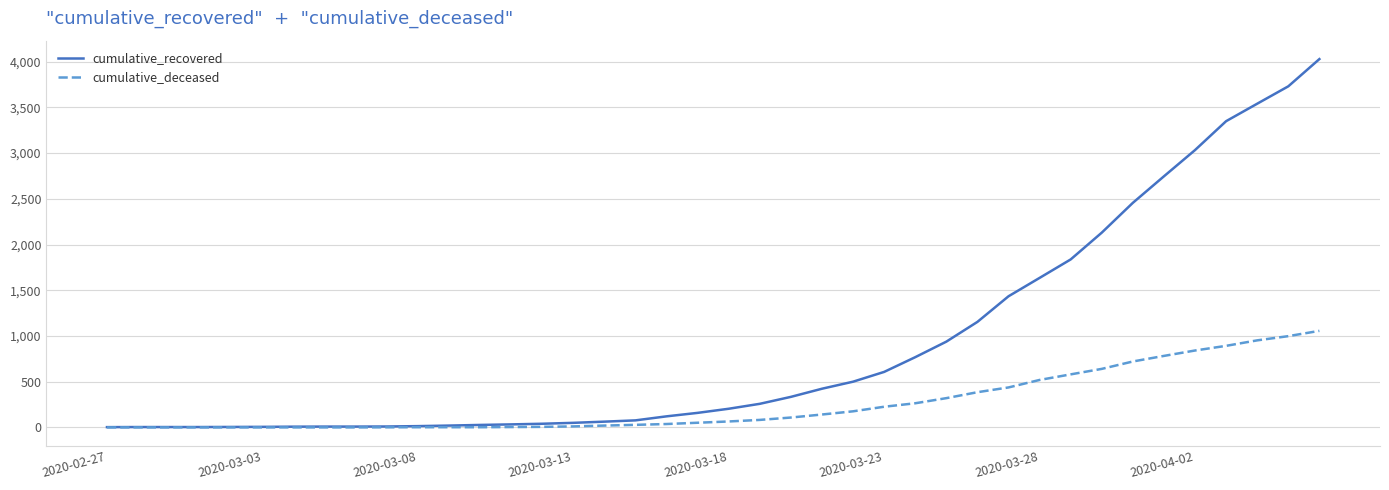

Rank the series by their maximum value, from lowest to highest.

cumulative_deceased, cumulative_recovered